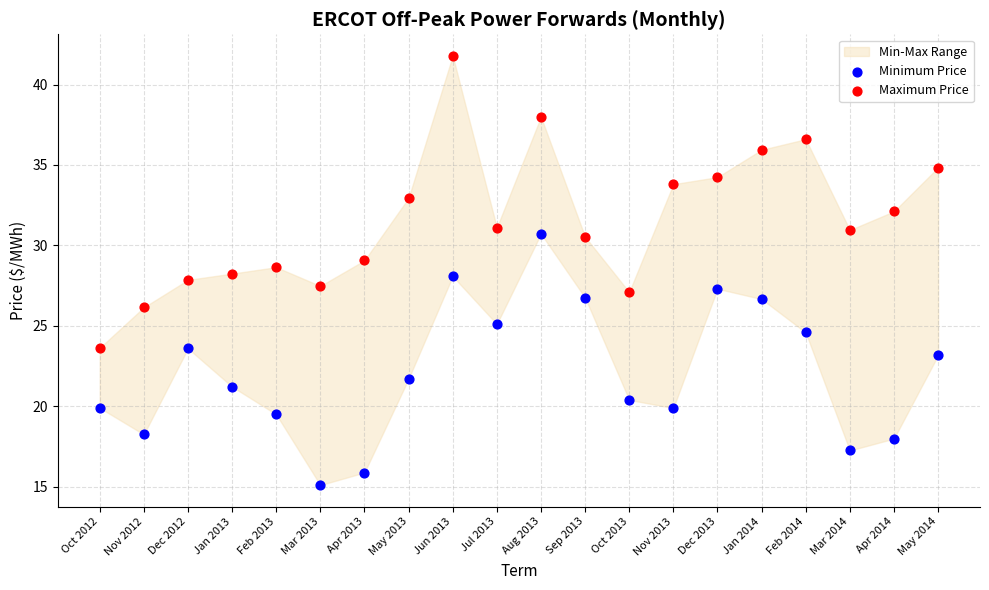

Which series reaches the maximum Y coordinate?

Maximum Price